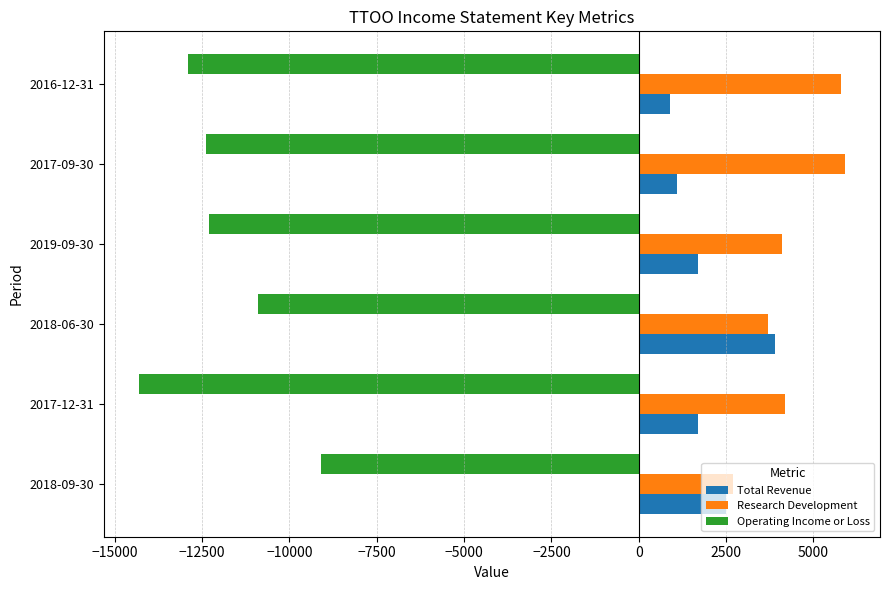

At which label does Operating Income or Loss reach its minimum?

2017-12-31